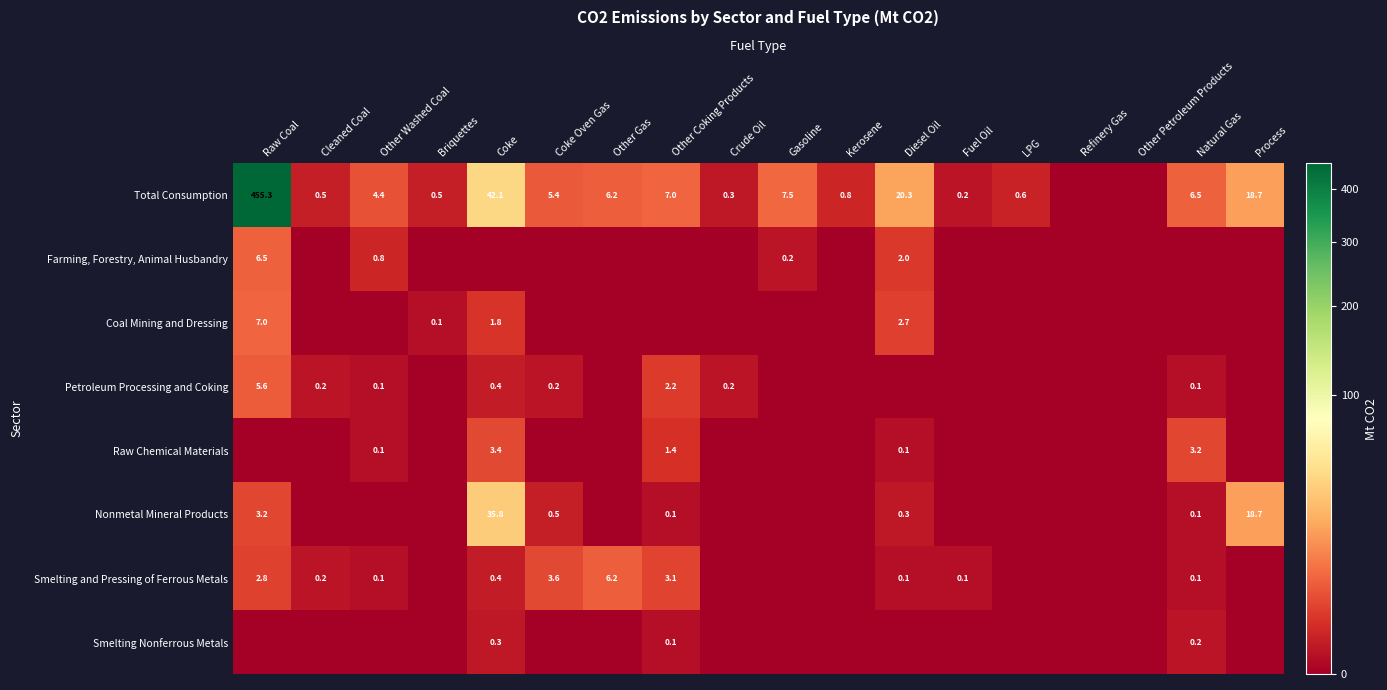

What is the difference between the highest and lowest values at Kerosene?

0.8